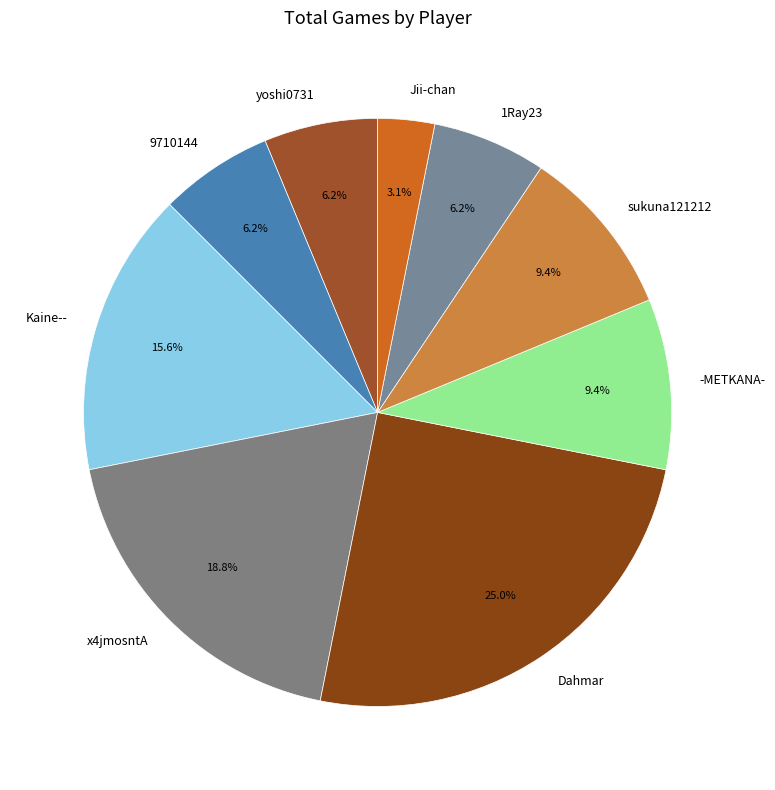

Which slice is the smallest?

Jii-chan